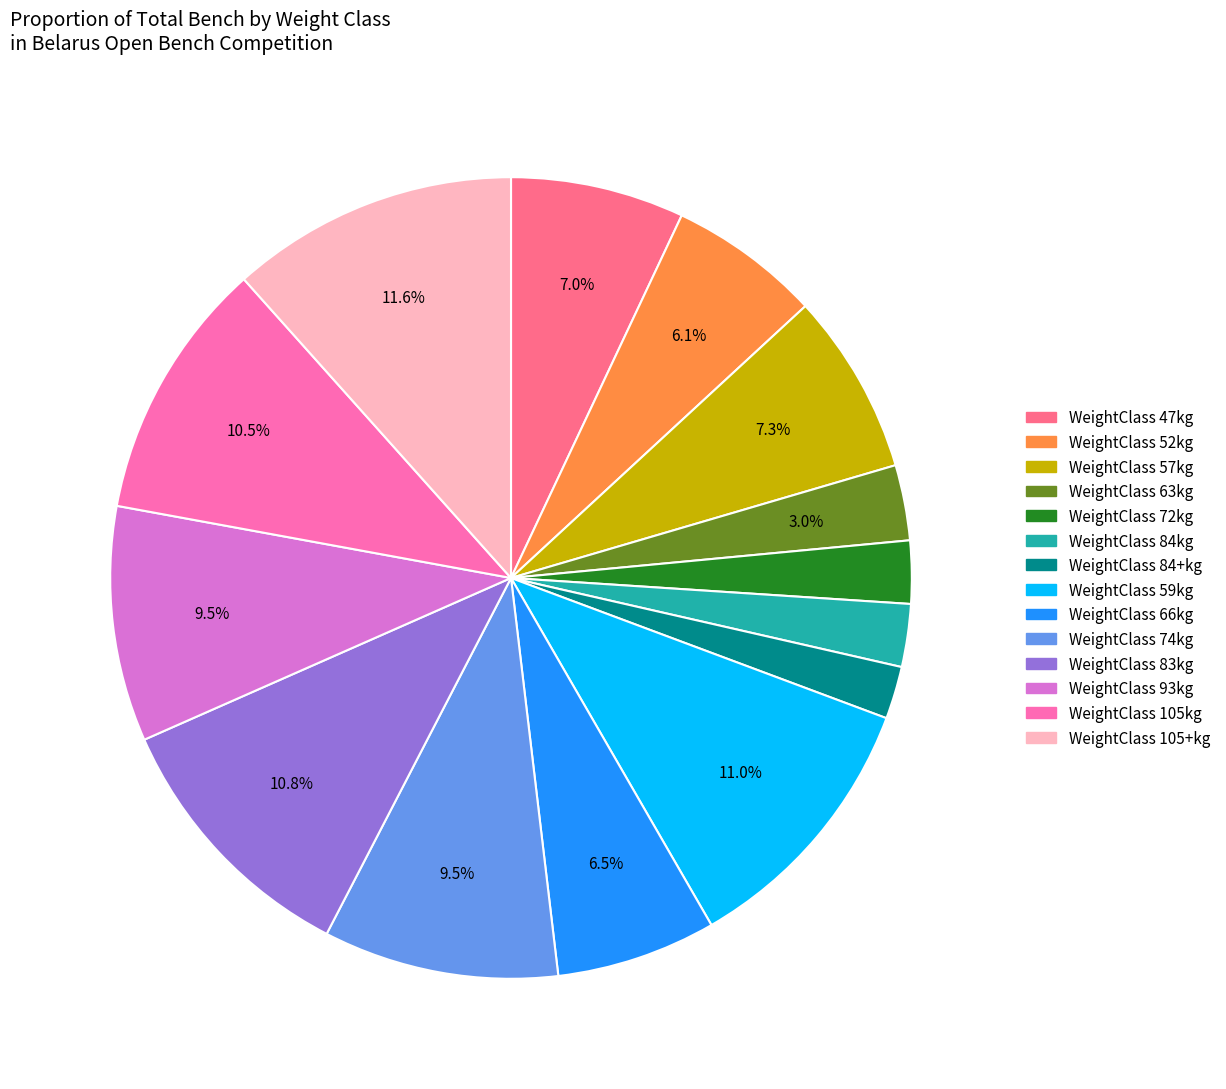

Count the number of slices in the pie.

14